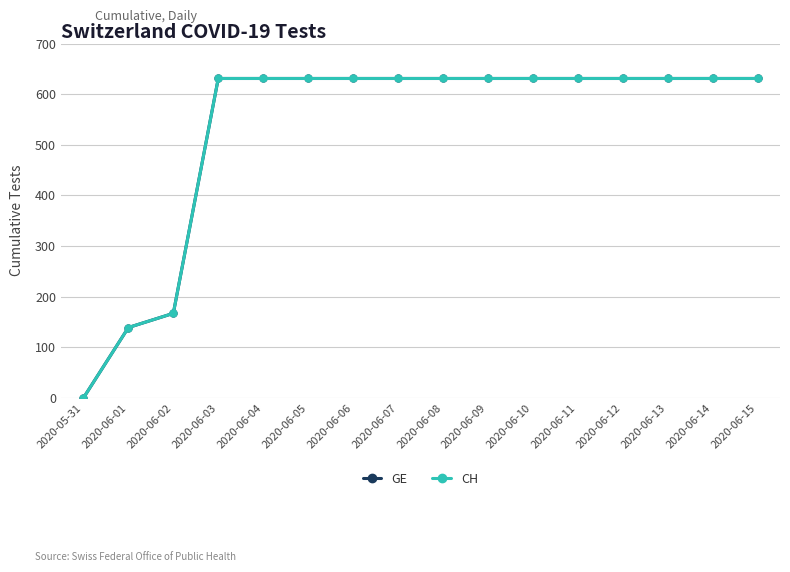

Is this an area chart (filled region under the line)?

No